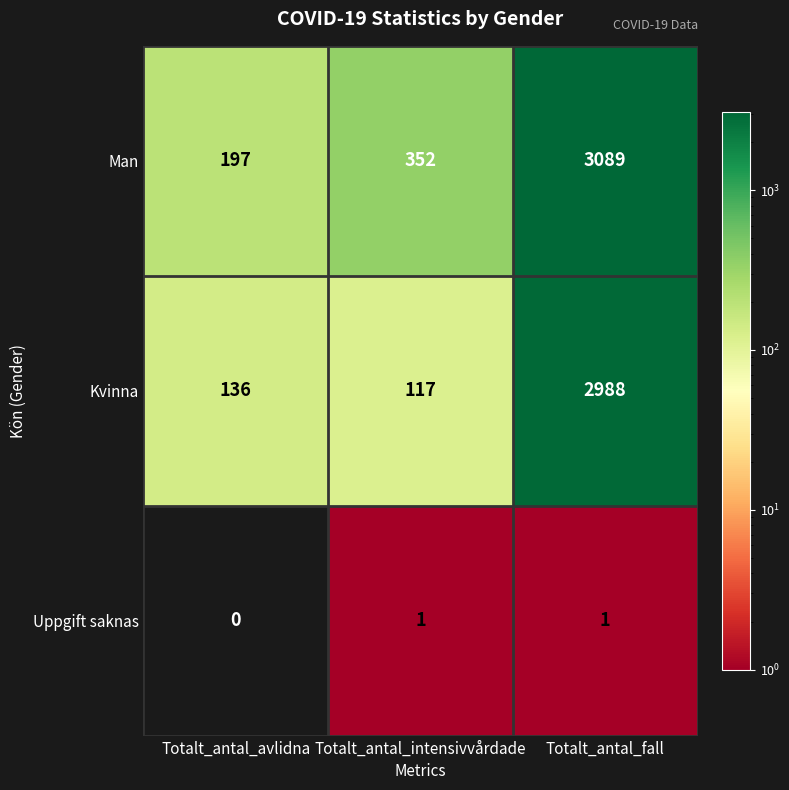

What is the difference between the highest and lowest values at Totalt_antal_intensivvårdade?

351